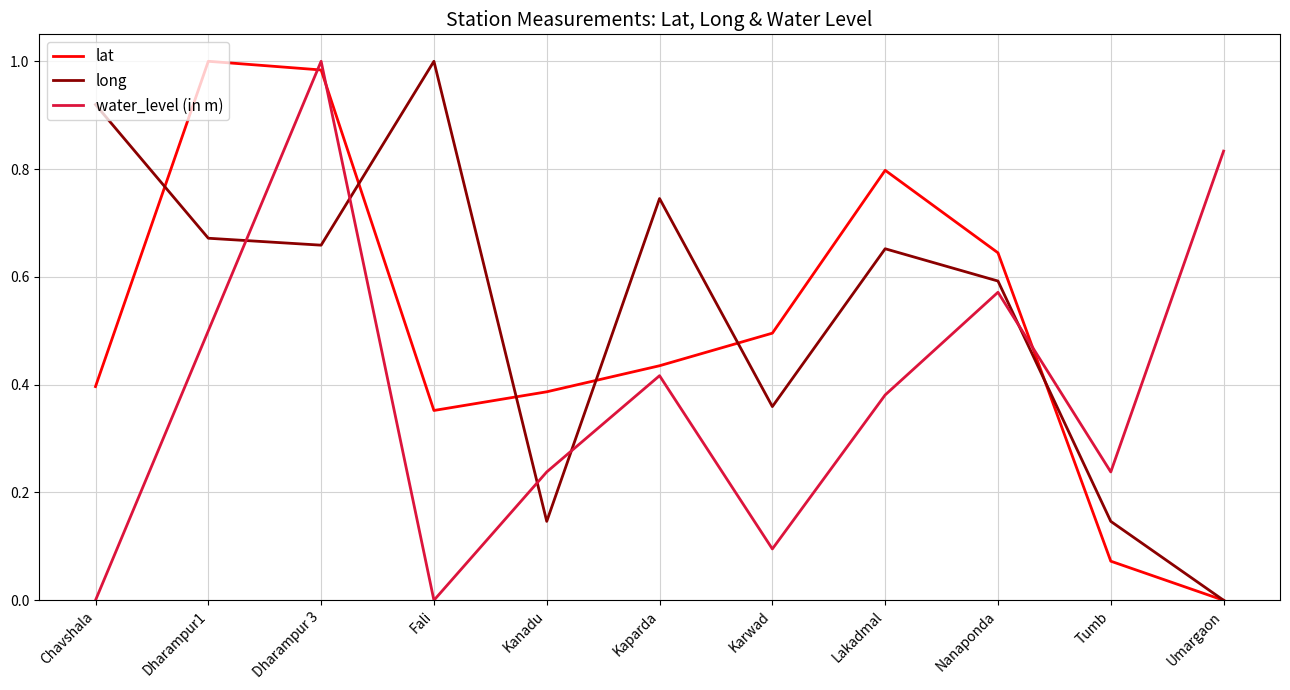

What position from the right is Nanaponda?

3